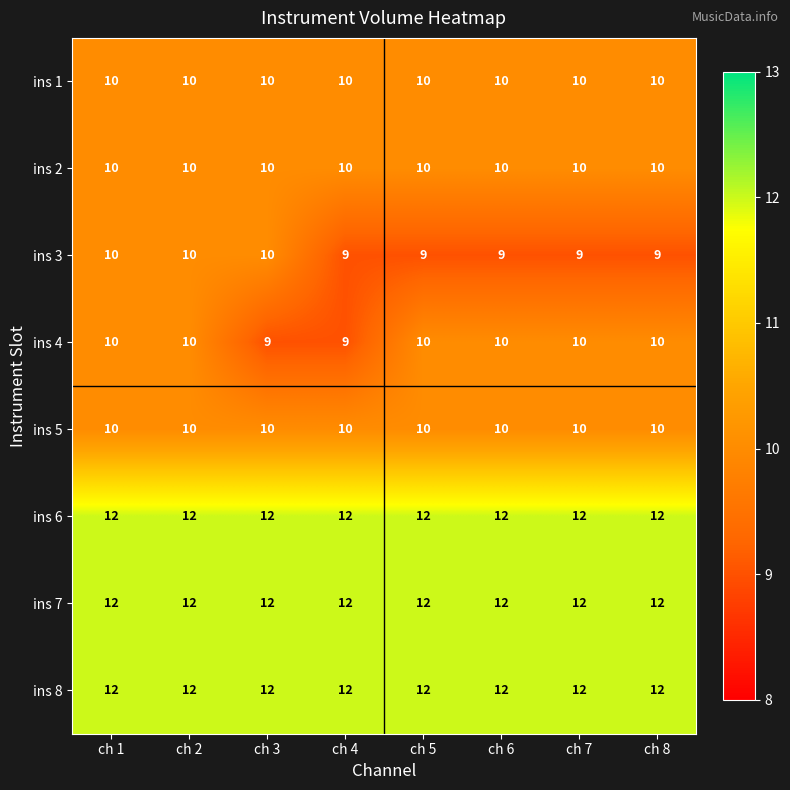

What is the sum of all ins 4 values?

78